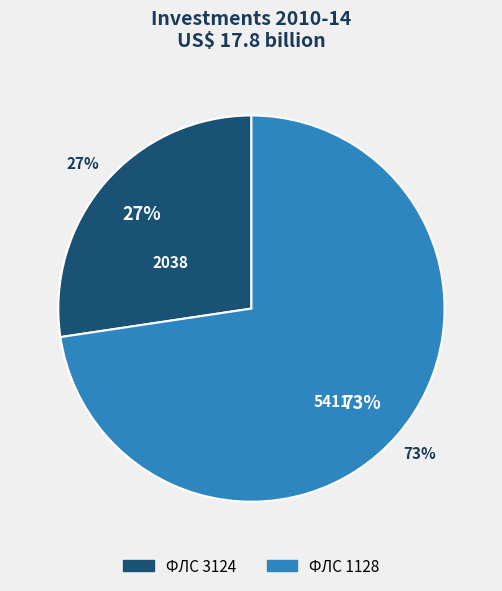

Combined, do 3124 and 1128 account for over 50%?

Yes